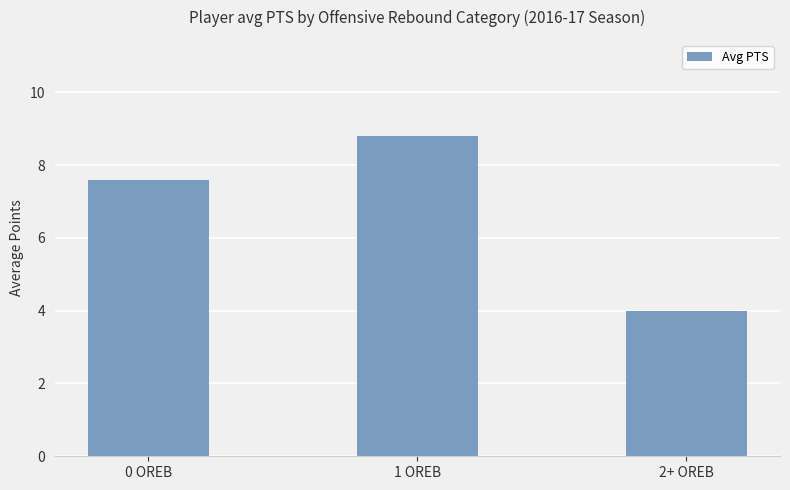

Reading left to right, transcribe all the data shown in this chart.

7.6	8.8	4.0